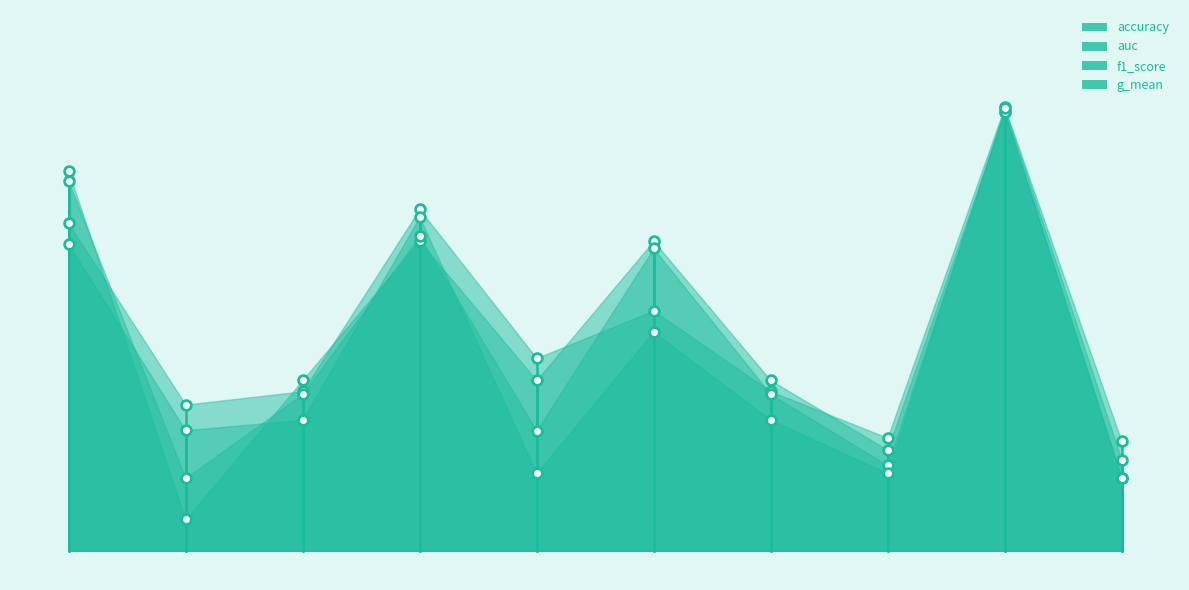

What is the difference between the maximum and minimum values in the auc series?

0.2